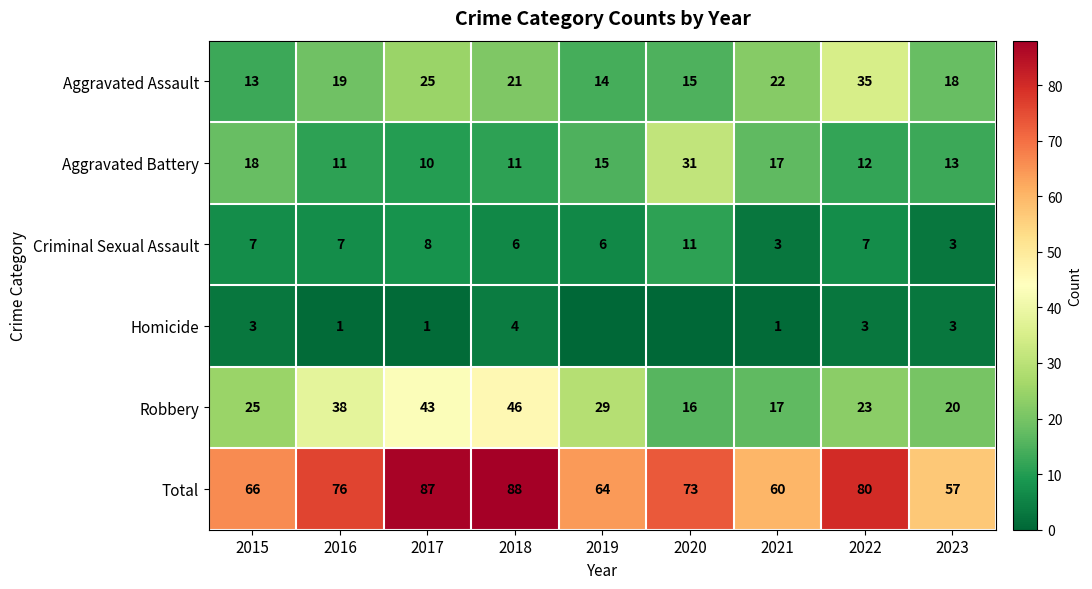

How many data points does each series have?

9